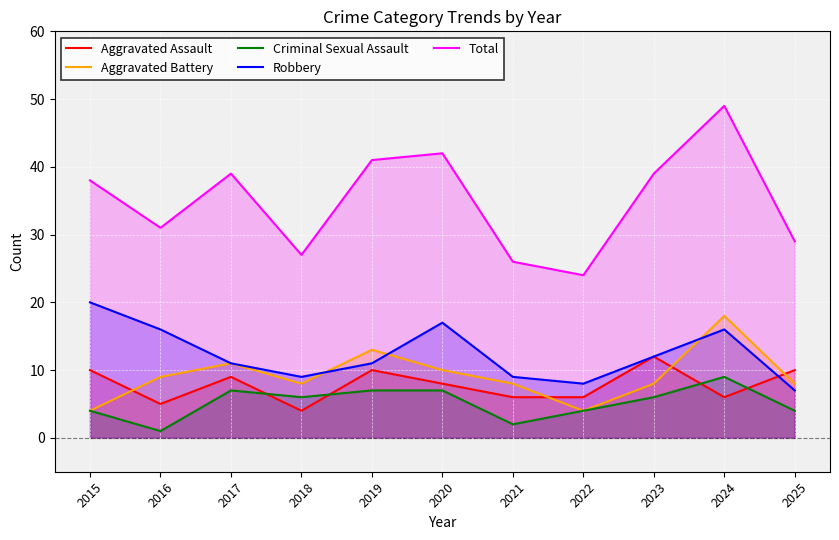

Reading left to right, transcribe all the data shown in this chart.

Aggravated Assault: 2015=10	2016=5	2017=9	2018=4	2019=10	2020=8	2021=6	2022=6	2023=12	2024=6	2025=10
Aggravated Battery: 2015=4	2016=9	2017=11	2018=8	2019=13	2020=10	2021=8	2022=4	2023=8	2024=18	2025=8
Criminal Sexual Assault: 2015=4	2016=1	2017=7	2018=6	2019=7	2020=7	2021=2	2022=4	2023=6	2024=9	2025=4
Robbery: 2015=20	2016=16	2017=11	2018=9	2019=11	2020=17	2021=9	2022=8	2023=12	2024=16	2025=7
Total: 2015=38	2016=31	2017=39	2018=27	2019=41	2020=42	2021=26	2022=24	2023=39	2024=49	2025=29